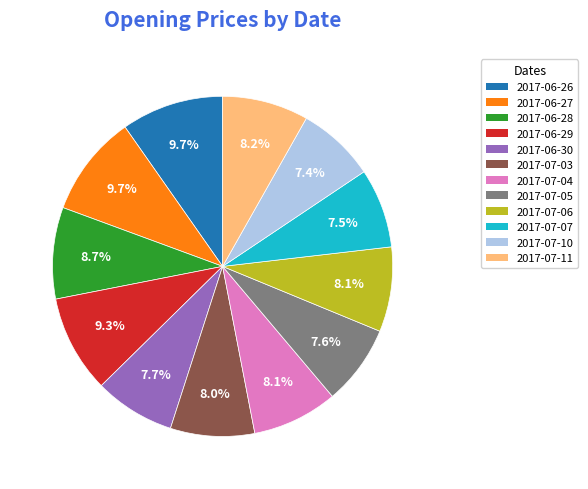

Combined, do 2017-07-06 and 2017-06-26 account for over 50%?

No